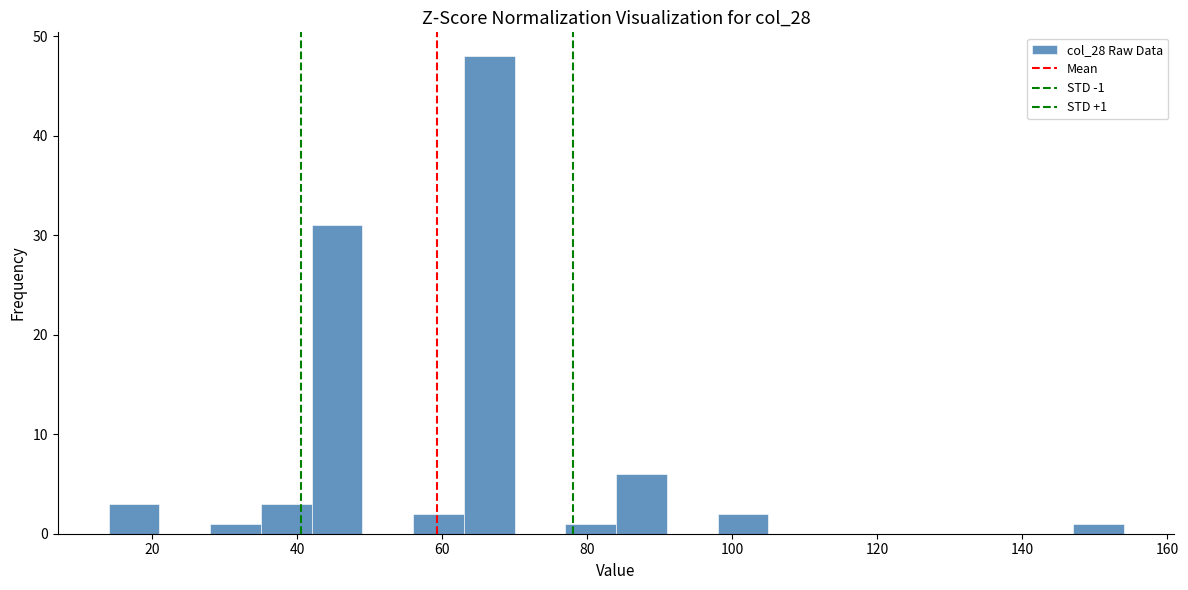

Read against the x-axis, roughly where is the centre of the tallest bar?

66